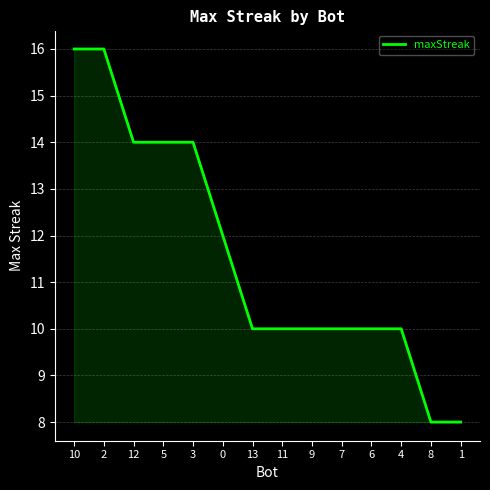

How many lines are shown in the chart?

1